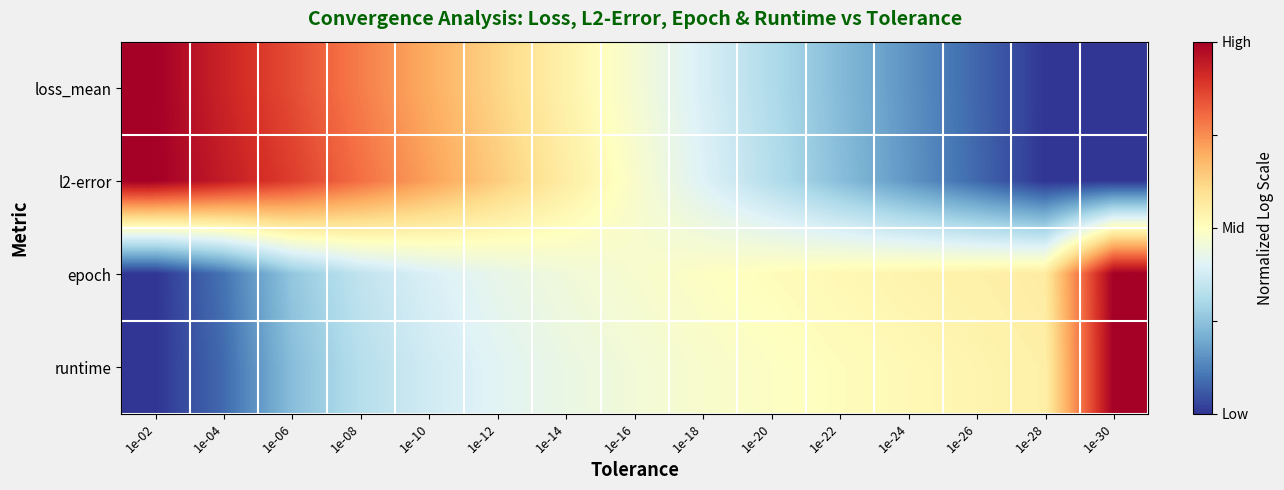

Reading left to right, extract all data points from this chart.

loss_mean: 1e-02=1.0	1e-04=0.9	1e-06=0.9	1e-08=0.8	1e-10=0.7	1e-12=0.6	1e-14=0.5	1e-16=0.5	1e-18=0.4	1e-20=0.3	1e-22=0.2	1e-24=0.2	1e-26=0.1	1e-28=0.0	1e-30=0.0
l2-error: 1e-02=1.0	1e-04=0.9	1e-06=0.9	1e-08=0.8	1e-10=0.7	1e-12=0.6	1e-14=0.6	1e-16=0.5	1e-18=0.4	1e-20=0.3	1e-22=0.2	1e-24=0.2	1e-26=0.1	1e-28=0.0	1e-30=0.0
epoch: 1e-02=0.0	1e-04=0.1	1e-06=0.3	1e-08=0.3	1e-10=0.4	1e-12=0.4	1e-14=0.5	1e-16=0.5	1e-18=0.5	1e-20=0.5	1e-22=0.5	1e-24=0.5	1e-26=0.5	1e-28=0.6	1e-30=1.0
runtime: 1e-02=0.0	1e-04=0.1	1e-06=0.2	1e-08=0.3	1e-10=0.4	1e-12=0.4	1e-14=0.4	1e-16=0.5	1e-18=0.5	1e-20=0.5	1e-22=0.5	1e-24=0.5	1e-26=0.5	1e-28=0.5	1e-30=1.0